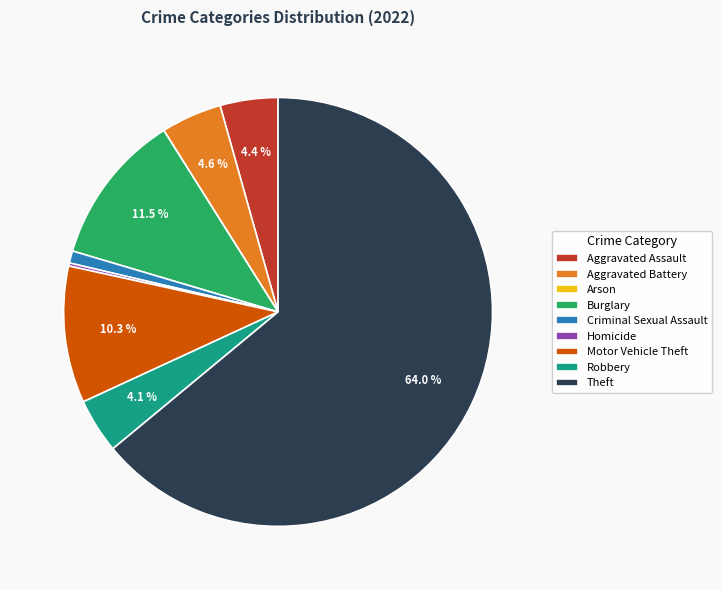

Which has a higher value, Robbery or Burglary?

Burglary